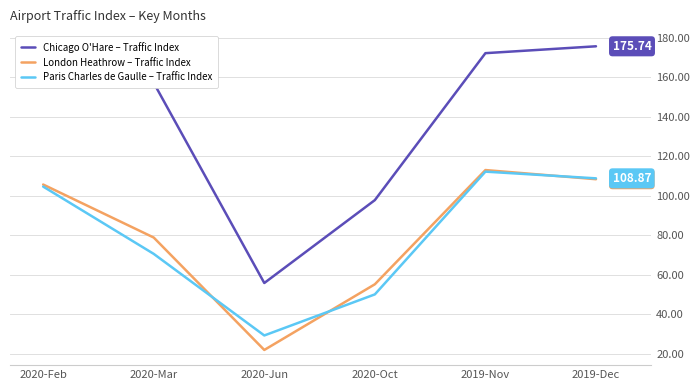

Rank the categories by London Heathrow – Traffic Index value from highest to lowest.

2019-Nov, 2019-Dec, 2020-Feb, 2020-Mar, 2020-Oct, 2020-Jun